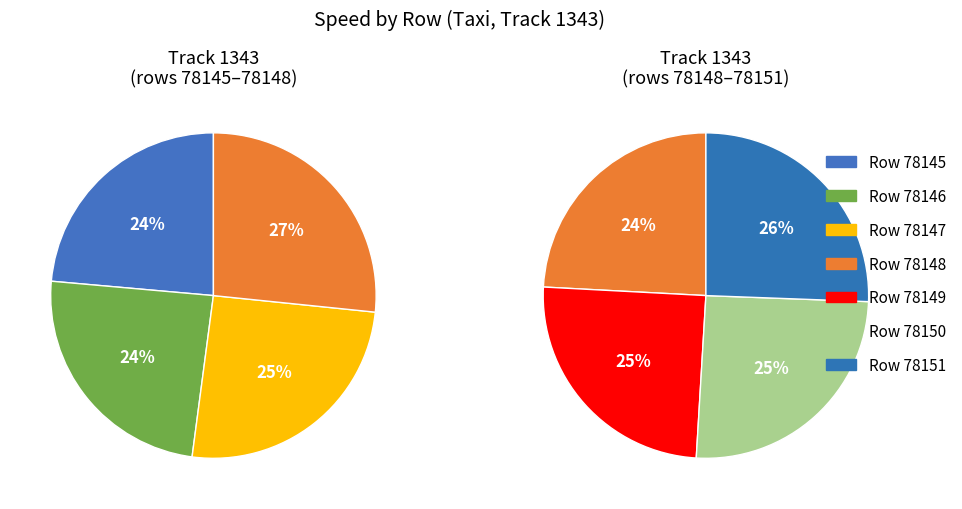

True or false: 78148 accounts for 29% of the total.

False